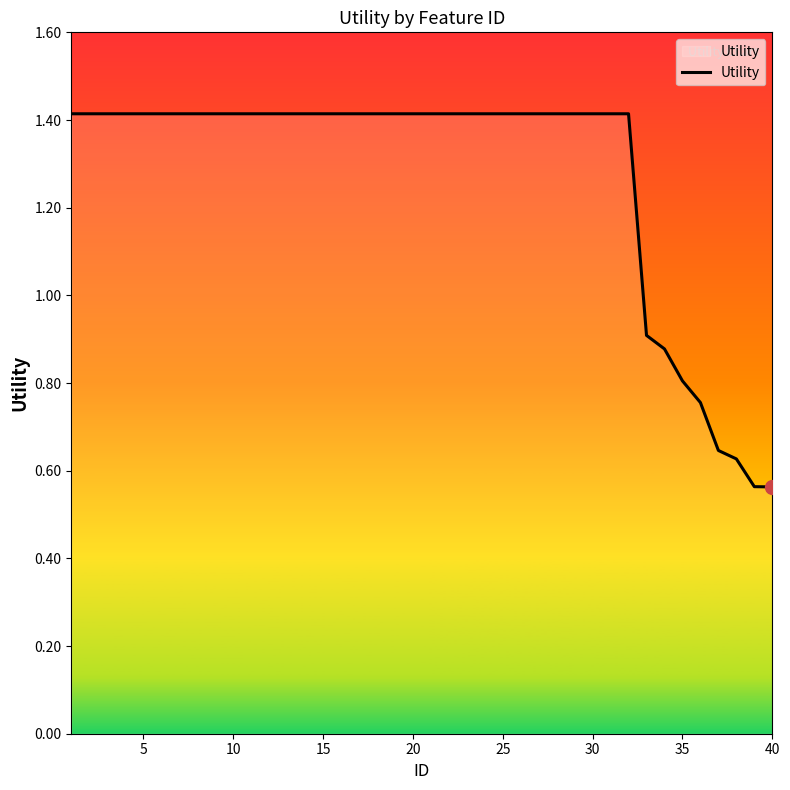

What is the maximum value shown in the chart?

1.4